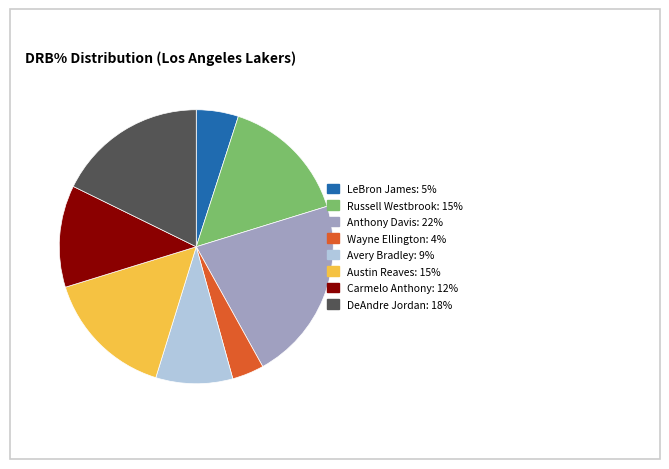

Combined, do Russell Westbrook and Austin Reaves account for over 50%?

No